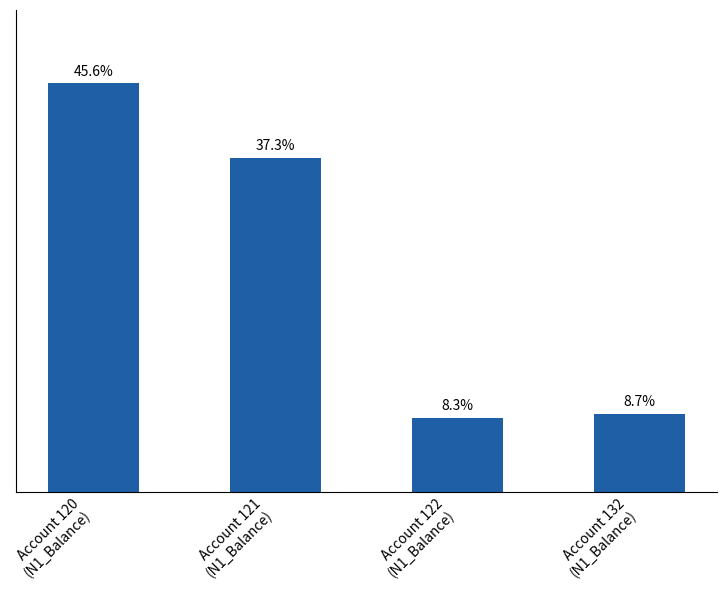

What is the label of the 3rd bar from the left?

Account 122
(N1_Balance)